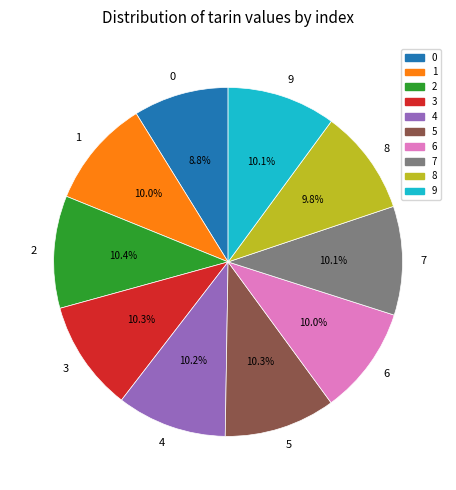

Is it true that 6 is 10% of the pie?

True